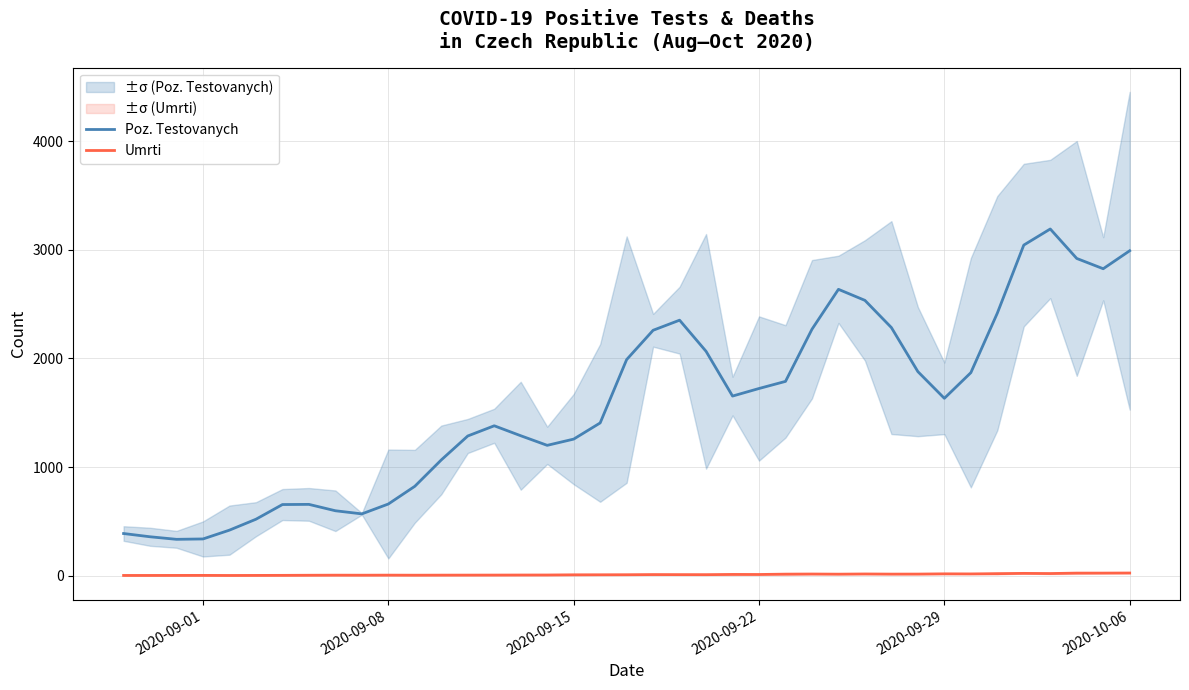

True or false: Umrti and Poz. Testovanych intersect in this chart.

False